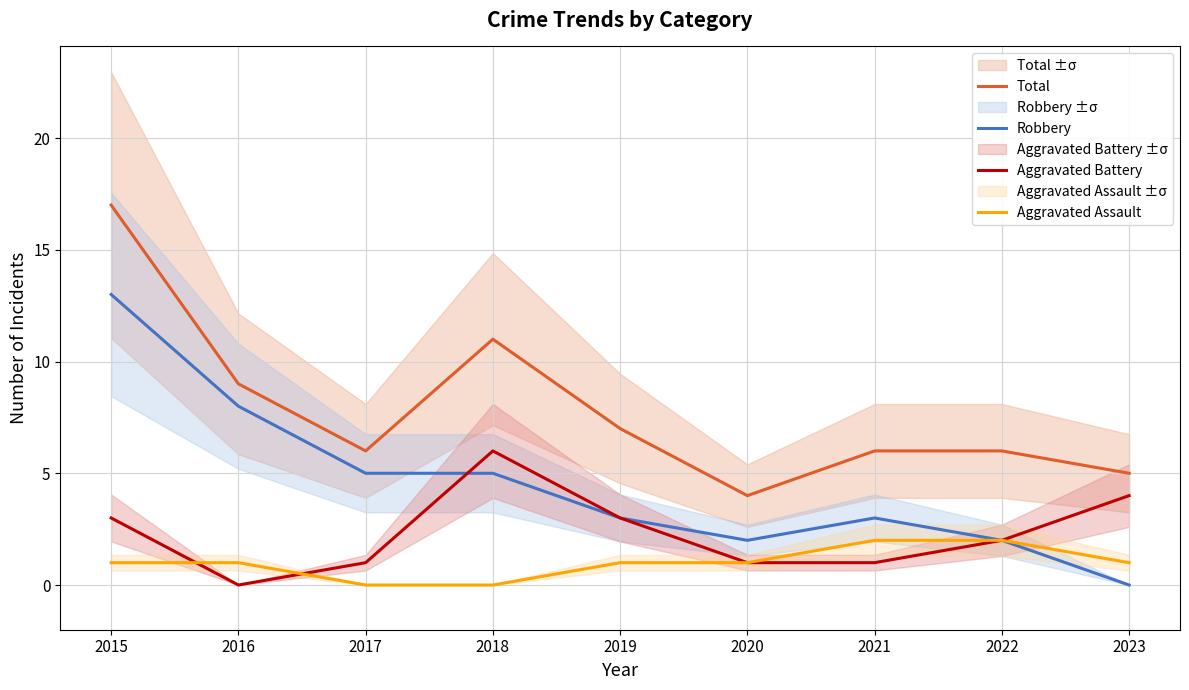

True or false: Aggravated Battery has a value of 1 at 2022.

False